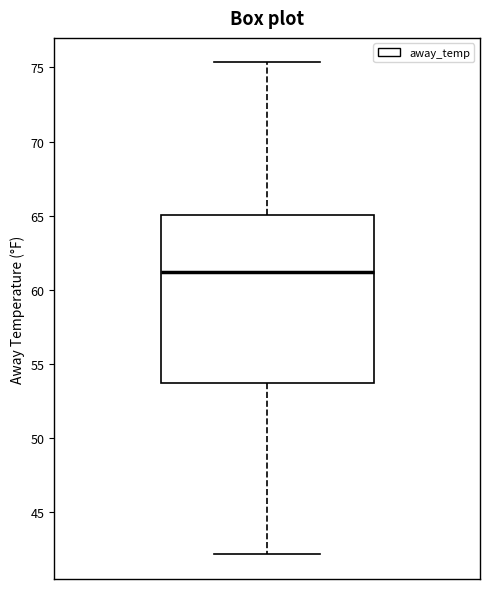

Transcribe this box plot: give where the median line is, the range the box spans, and where the two whiskers end, as read against the y-axis. The values are not printed on the chart, so give them approximately, as read against the axis.

median 61.0, box 53.5 to 65.0, whiskers 42.0 to 75.5